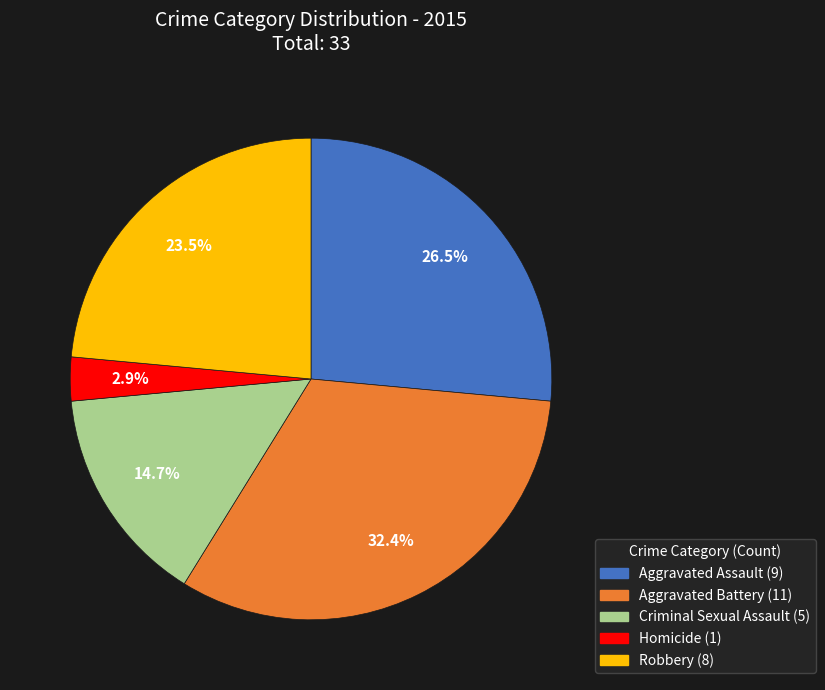

Rank the categories by value from lowest to highest.

Homicide, Criminal Sexual Assault, Robbery, Aggravated Assault, Aggravated Battery